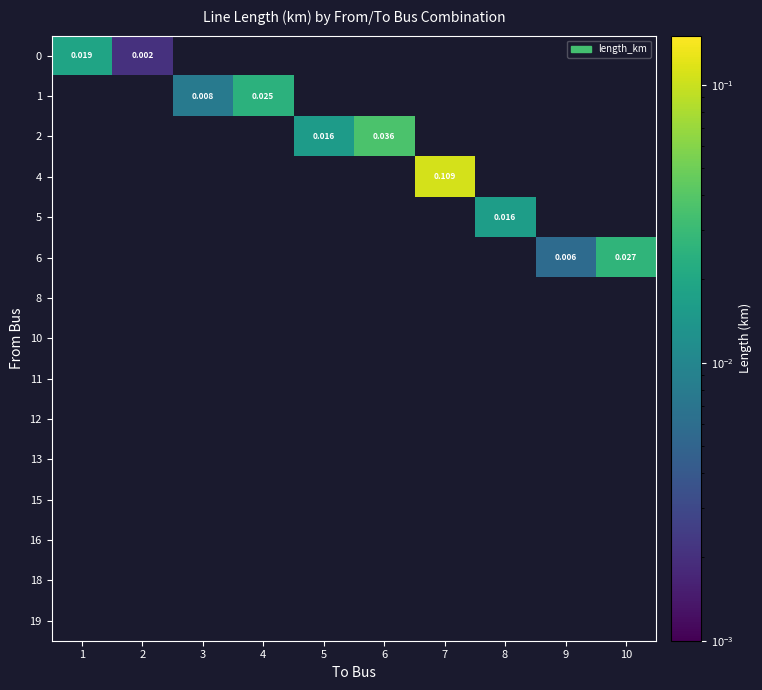

Which category has the lowest value across all series?

2